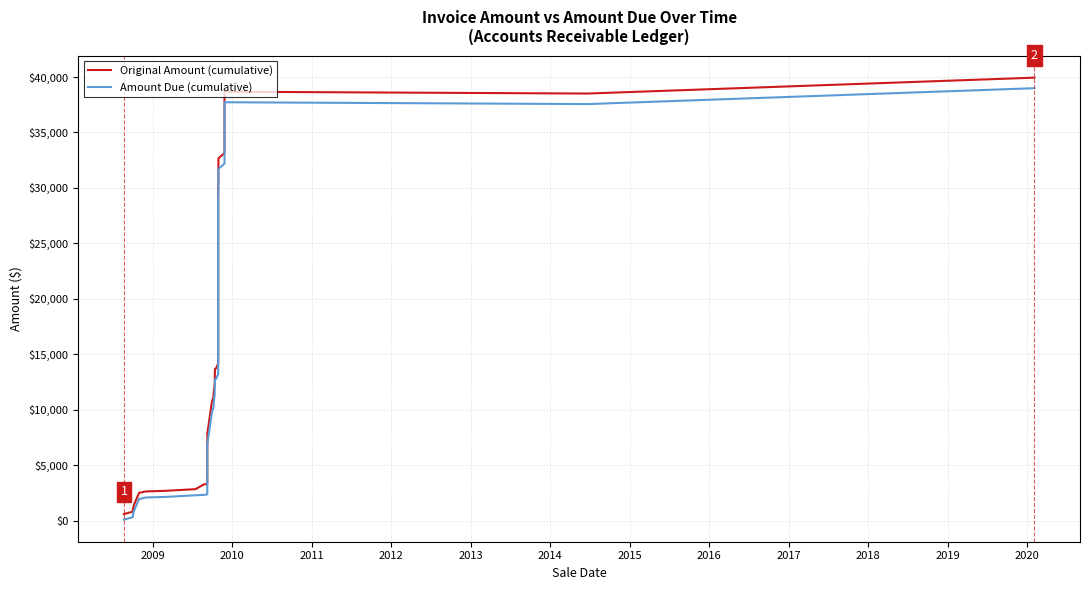

True or false: Amount Due (cumulative) and Original Amount (cumulative) intersect in this chart.

False